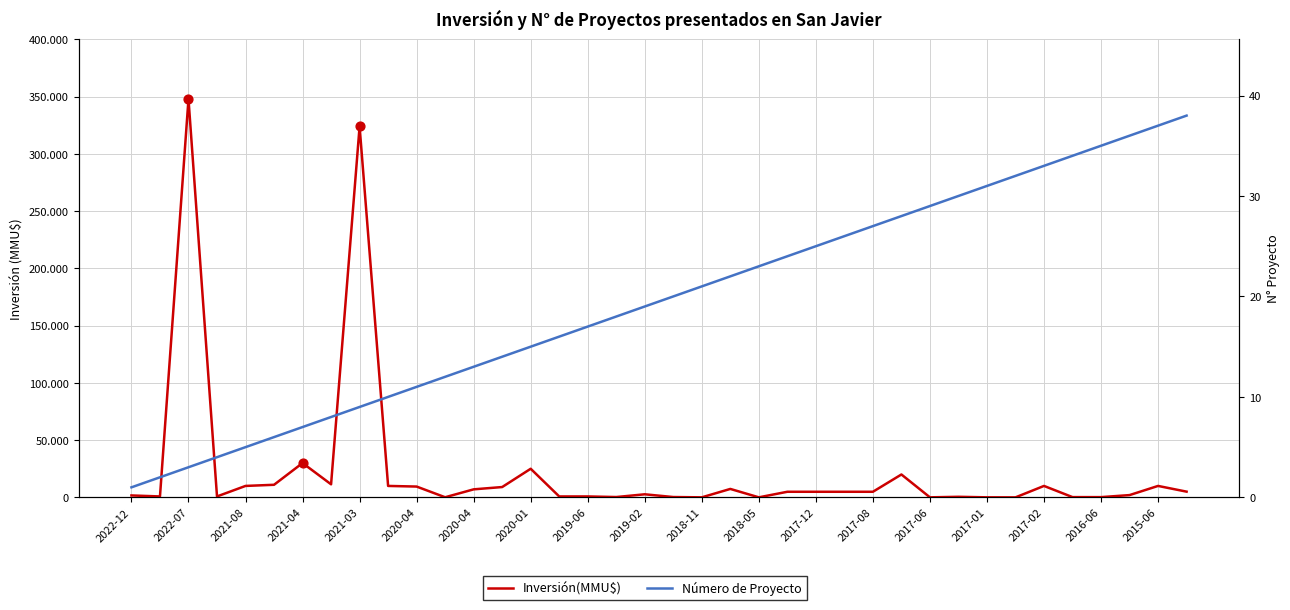

At how many categories does at least one series exceed 246032?

2